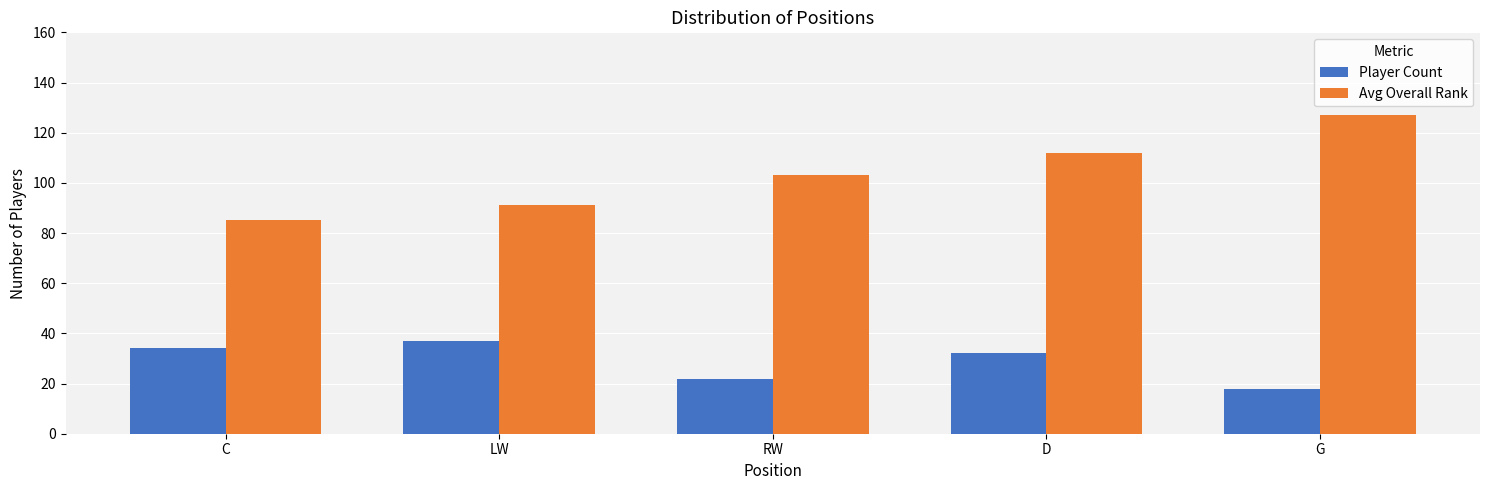

What is the difference between the maximum and second lowest values in the Avg Overall Rank series?

36